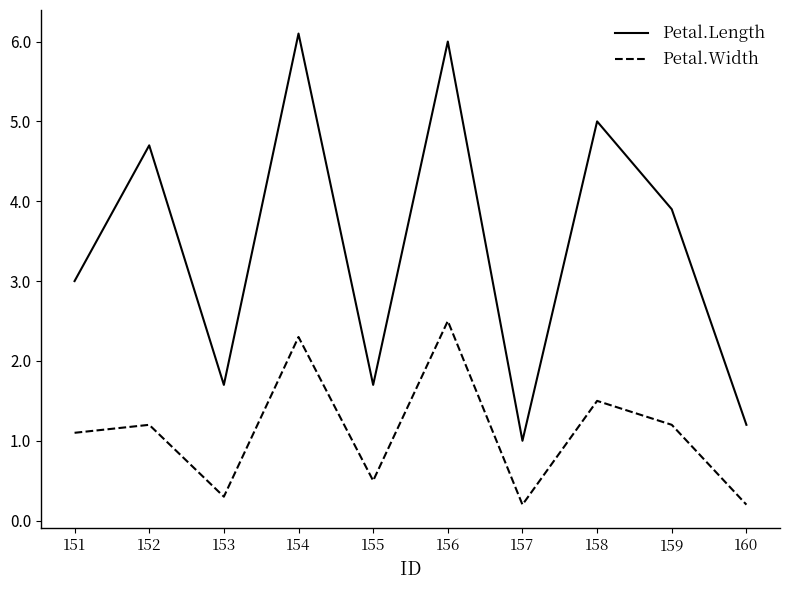

True or false: Petal.Length has a value of 6.9 at 159.

False